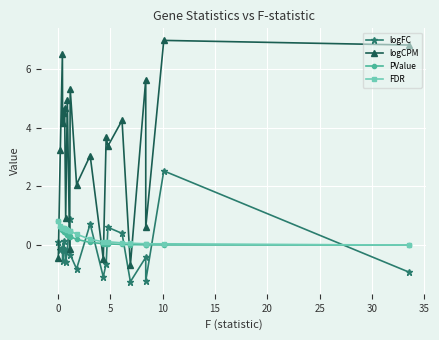

Which series has the largest total across all categories?

logCPM